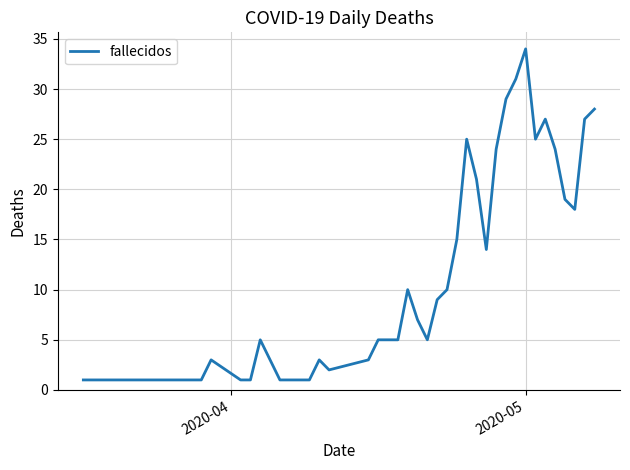

How many distinct data groups are displayed?

1